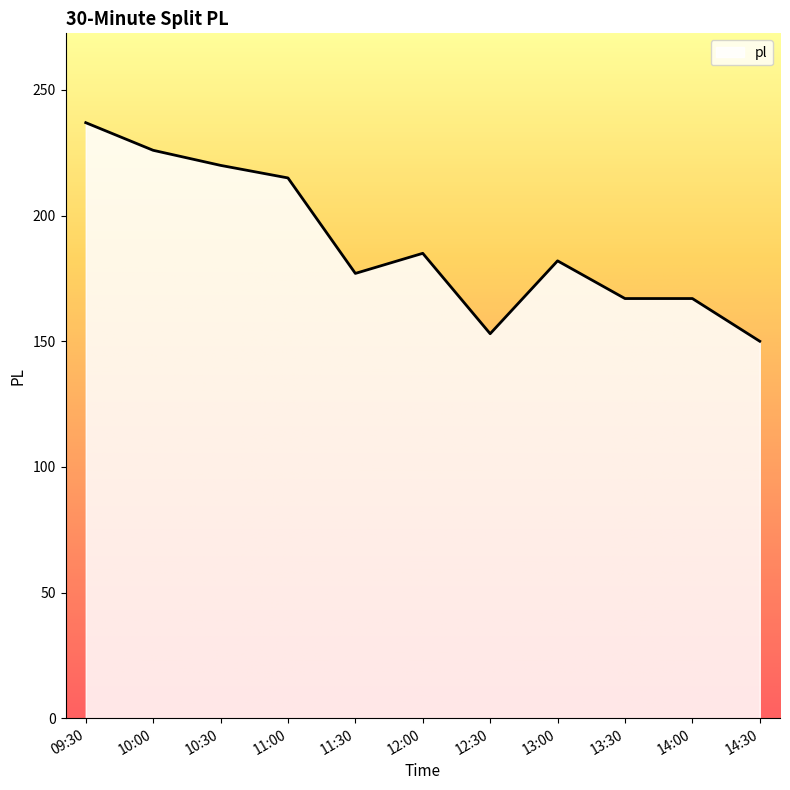

What position from the right is 11:30?

7